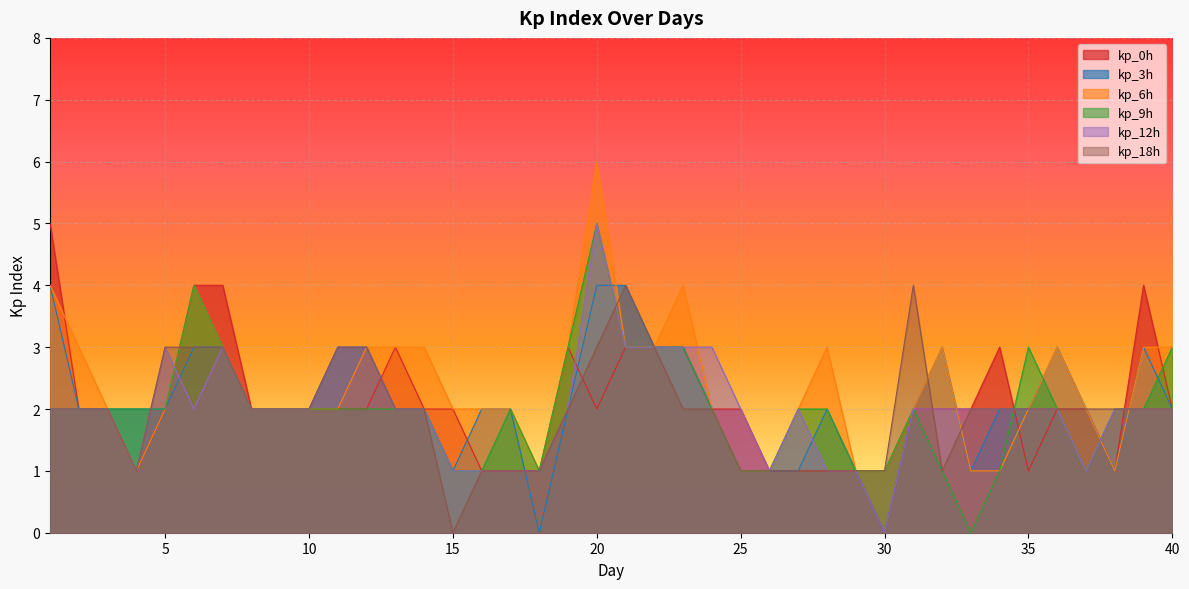

Reading right to left, transcribe all the data shown in this chart.

kp_0h: 40=2	39=4	38=1	37=2	36=2	35=1	34=3	33=2	32=2	31=2	30=0	29=1	28=1	27=1	26=1	25=2	24=2	23=3	22=3	21=3	20=2	19=3	18=1	17=1	16=1	15=2	14=2	13=3	12=2	11=2	10=2	9=2	8=2	7=4	6=4	5=2	4=1	3=2	2=2	1=5
kp_3h: 40=2	39=3	38=1	37=2	36=3	35=2	34=2	33=1	32=3	31=2	30=0	29=1	28=2	27=1	26=1	25=1	24=2	23=3	22=3	21=4	20=4	19=2	18=0	17=2	16=2	15=1	14=2	13=2	12=3	11=3	10=2	9=2	8=2	7=3	6=3	5=2	4=2	3=2	2=2	1=4
kp_6h: 40=3	39=3	38=1	37=2	36=3	35=2	34=1	33=1	32=3	31=2	30=1	29=1	28=3	27=2	26=1	25=1	24=2	23=4	22=3	21=3	20=6	19=3	18=1	17=2	16=2	15=2	14=3	13=3	12=3	11=2	10=2	9=2	8=2	7=3	6=4	5=2	4=1	3=2	2=3	1=4
kp_9h: 40=3	39=2	38=2	37=1	36=2	35=3	34=1	33=0	32=1	31=2	30=1	29=1	28=2	27=2	26=1	25=1	24=2	23=3	22=3	21=3	20=5	19=3	18=1	17=2	16=1	15=1	14=2	13=2	12=2	11=2	10=2	9=2	8=2	7=3	6=4	5=2	4=2	3=2	2=2	1=2
kp_12h: 40=2	39=2	38=2	37=1	36=2	35=2	34=2	33=2	32=2	31=2	30=0	29=1	28=1	27=2	26=1	25=2	24=3	23=3	22=3	21=3	20=5	19=2	18=1	17=1	16=1	15=1	14=2	13=2	12=3	11=3	10=2	9=2	8=2	7=3	6=2	5=3	4=1	3=2	2=2	1=2
kp_18h: 40=2	39=2	38=2	37=2	36=2	35=2	34=2	33=2	32=1	31=4	30=1	29=1	28=1	27=1	26=1	25=1	24=2	23=2	22=3	21=4	20=3	19=2	18=1	17=1	16=1	15=0	14=2	13=2	12=3	11=3	10=2	9=2	8=2	7=3	6=3	5=3	4=1	3=2	2=2	1=2